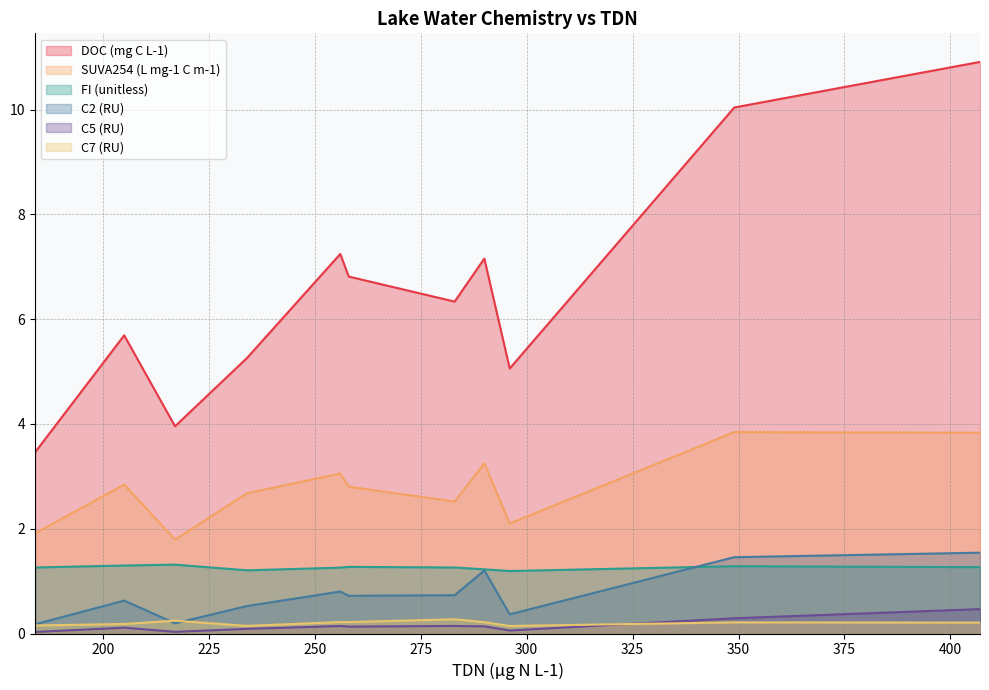

How many series are shown in this chart?

6